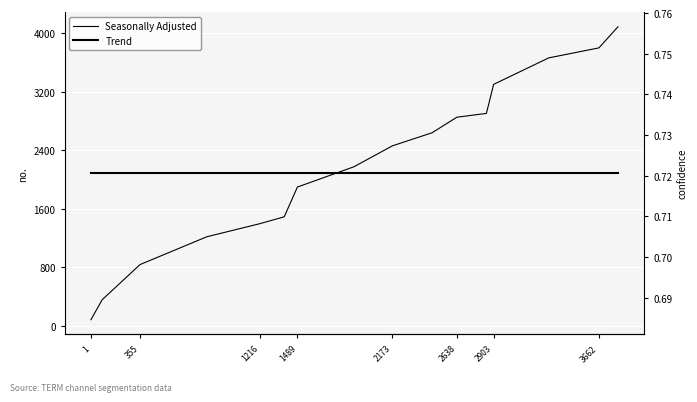

True or false: Seasonally Adjusted and Trend intersect in this chart.

False